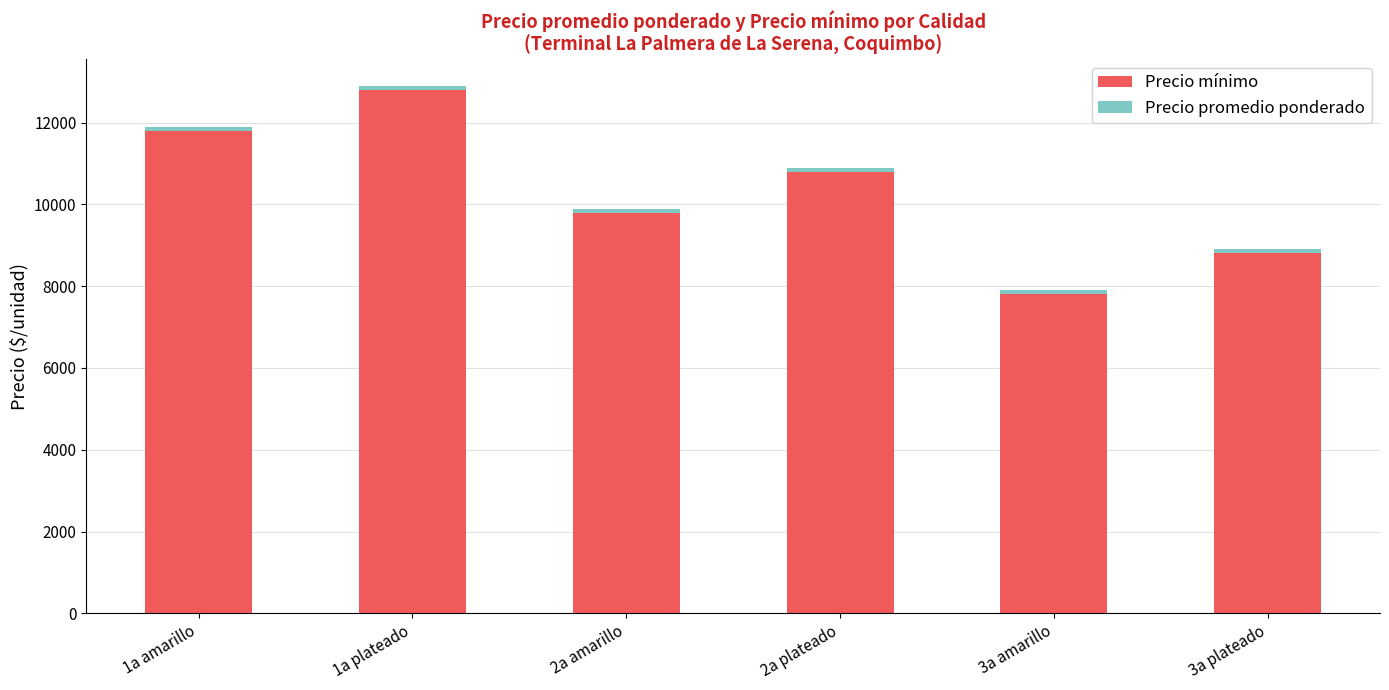

At which category is the sum across all series the highest?

1a plateado